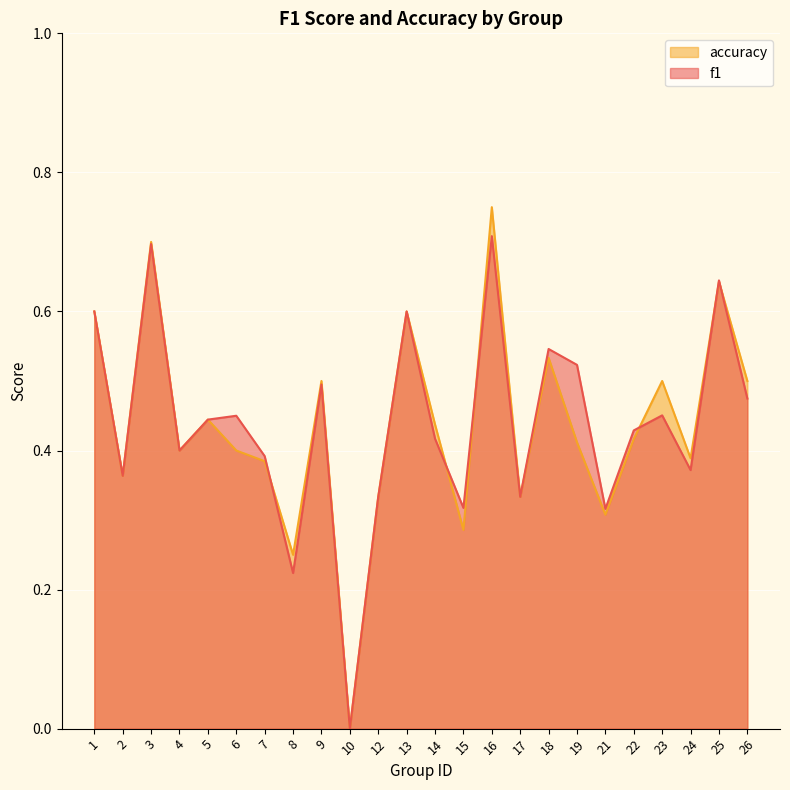

At which category does accuracy reach its first local peak?

3